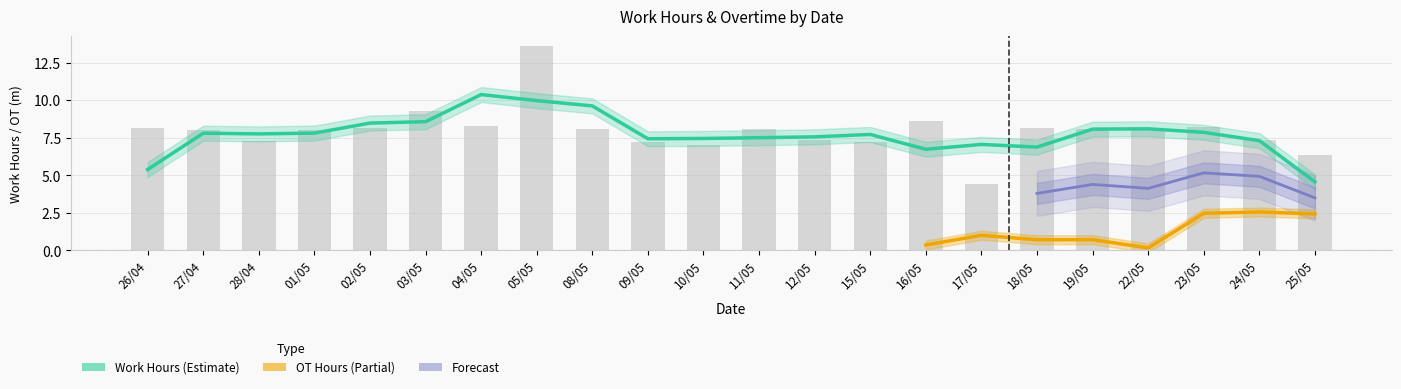

Are the bars grouped side by side (vs. stacked)?

No